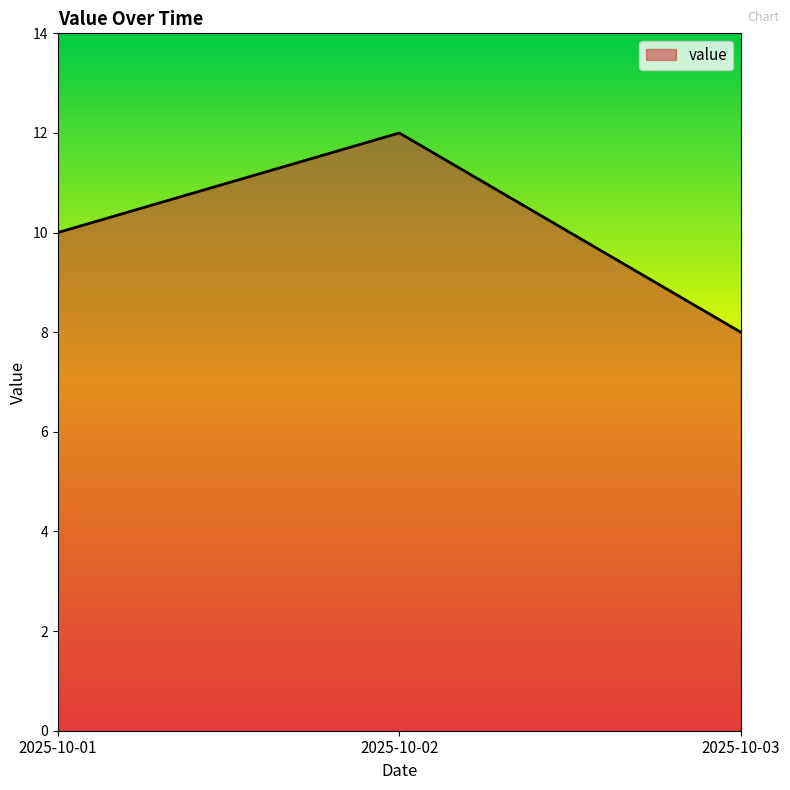

Which label corresponds to the largest value in the chart?

2025-10-02